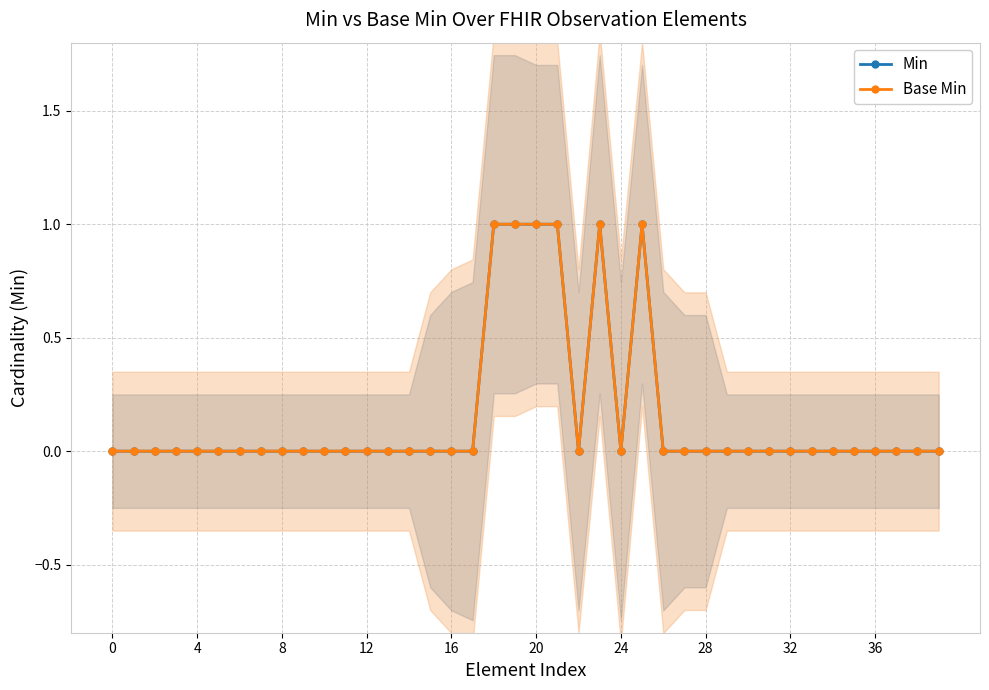

Does the chart display data point markers on the line(s)?

Yes